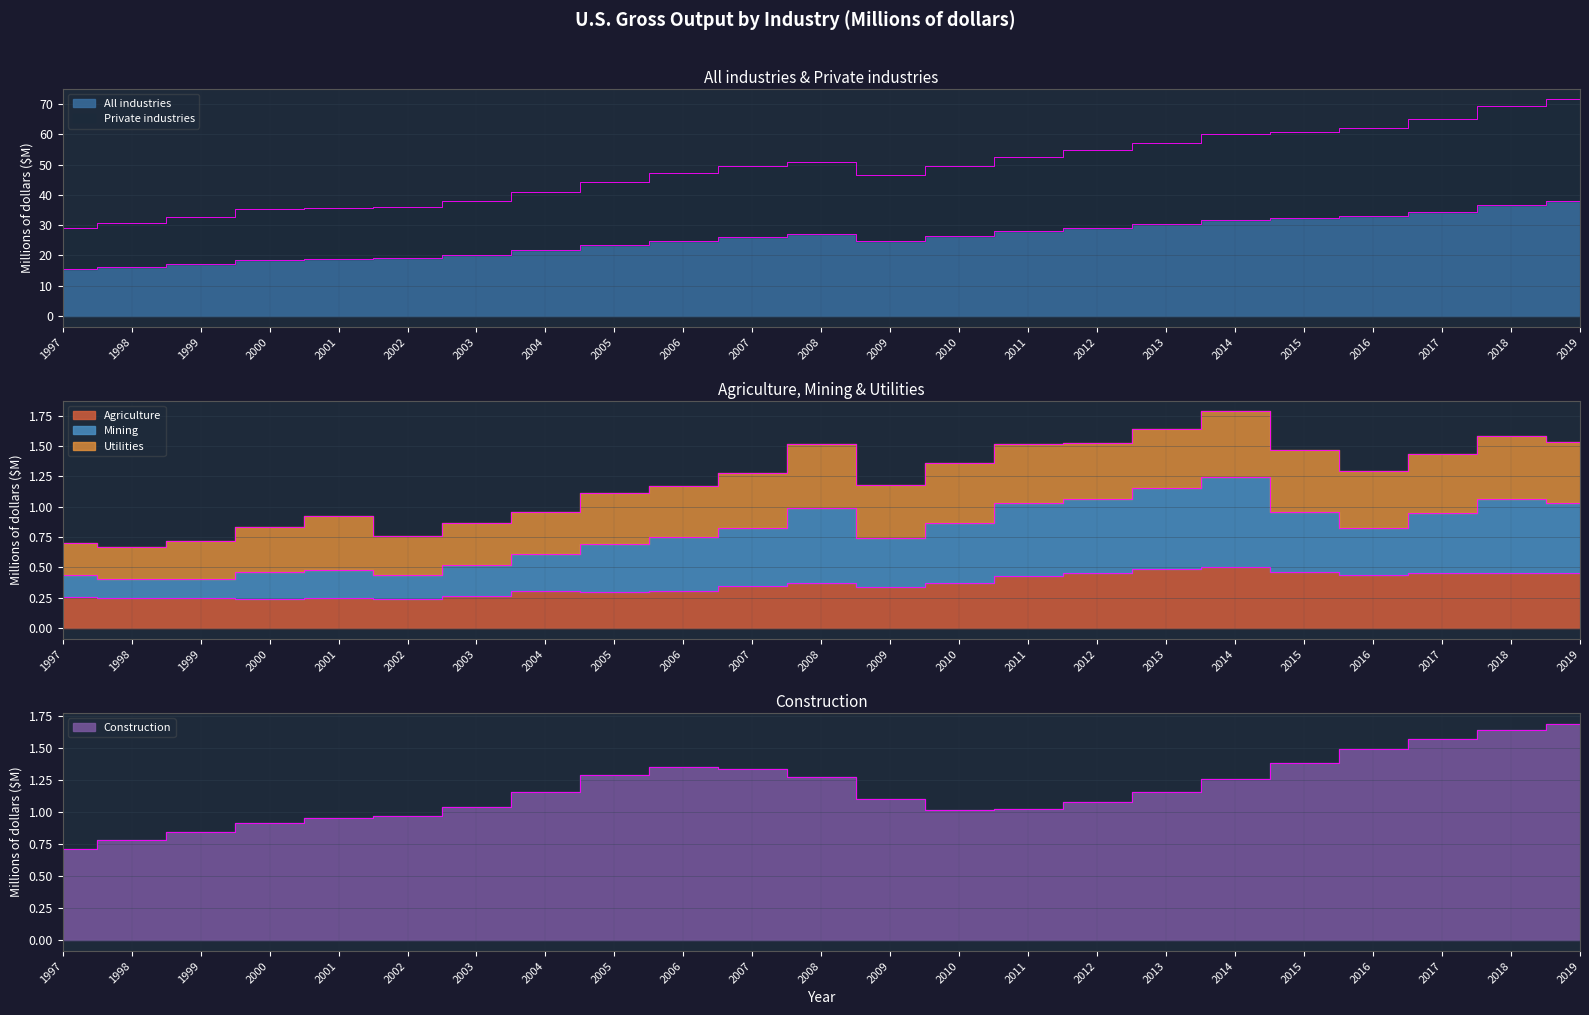

Where is Agriculture nearest to the value 0?

2002